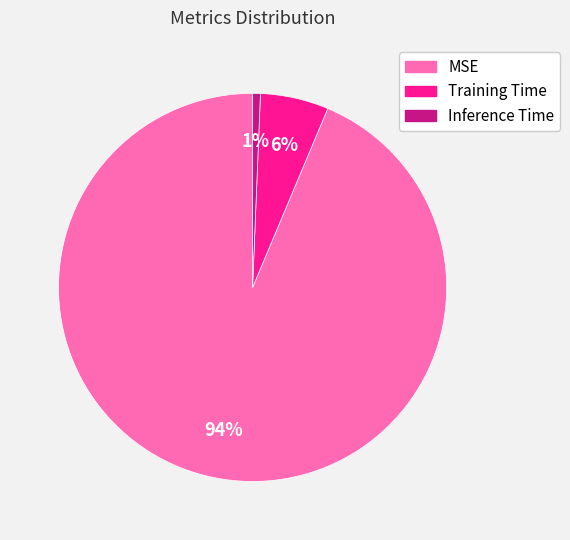

Count the number of slices in the pie.

3